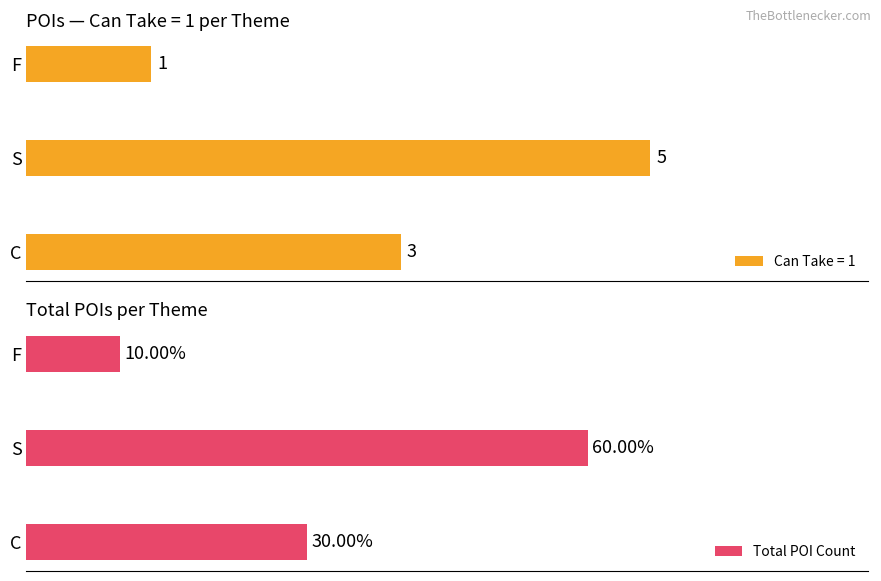

List the labels in order of Can Take = 1 value, largest first.

S, C, F